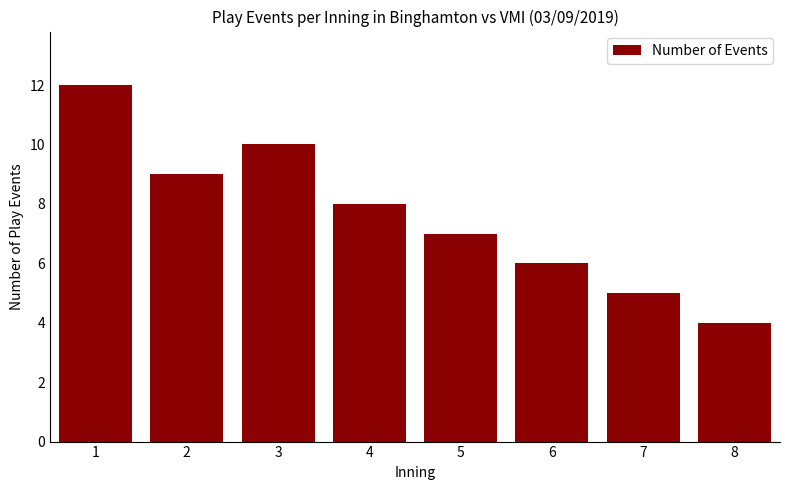

Rank the categories by value from lowest to highest.

8, 7, 6, 5, 4, 2, 3, 1